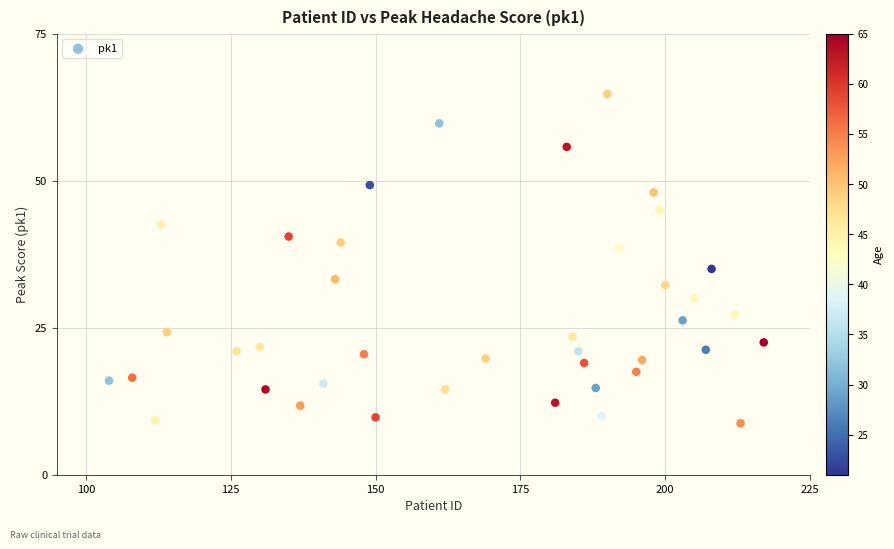

What Y value in the scatter plot is closest to 36?

35.0